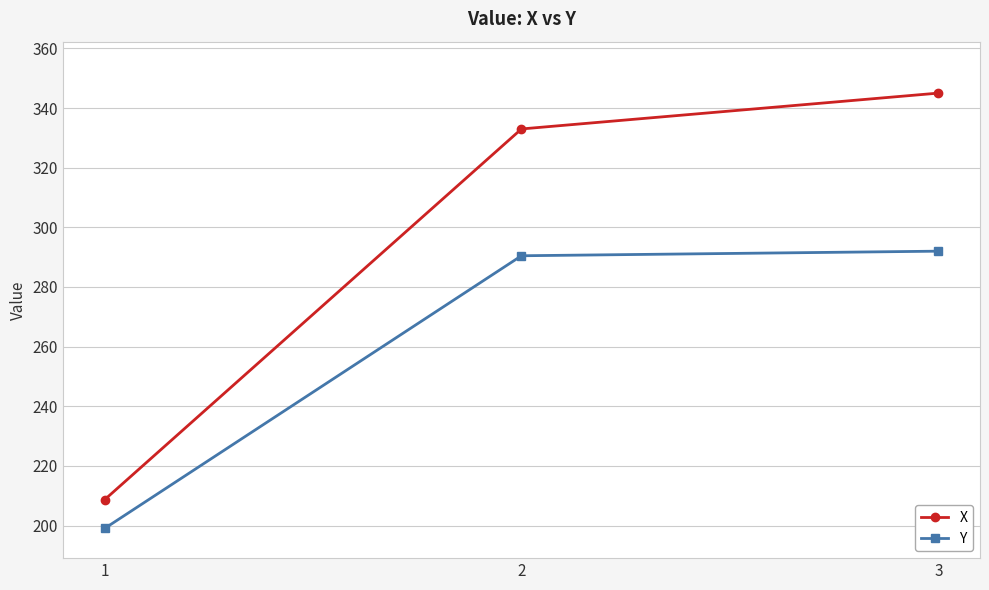

How many data points in X are less than 332?

1